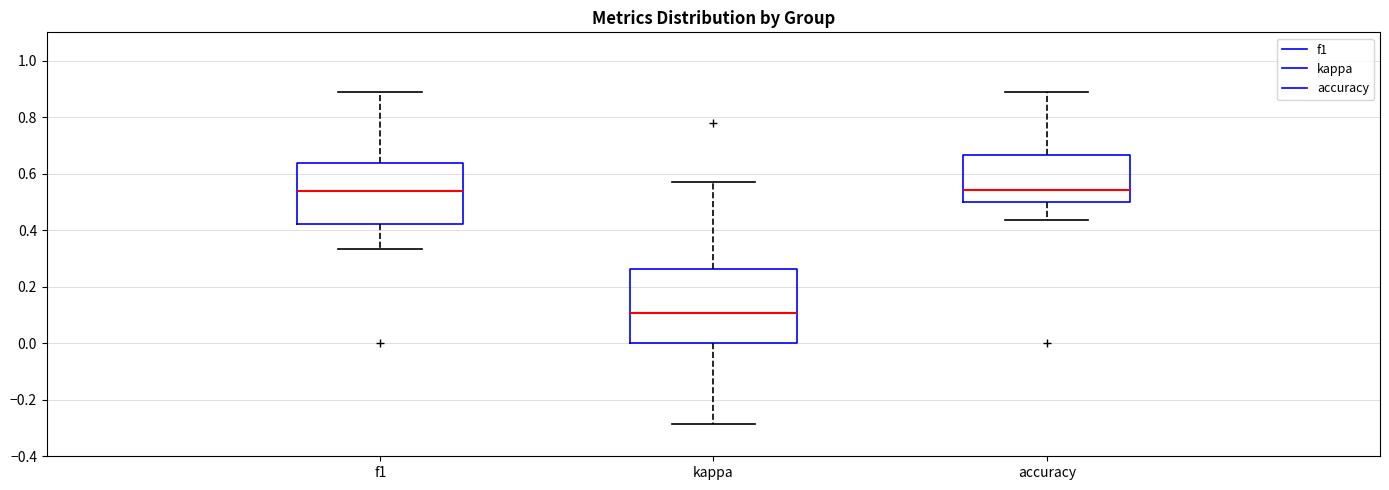

Reading left to right, read every box against the y-axis: the position of its median line, the range the box covers, and the ends of its whiskers. The values are not printed on the chart, so give them approximately, as read against the axis.

f1: median 0.54, box 0.42 to 0.64, whiskers 0.34 to 0.88
kappa: median 0.10, box 0.00 to 0.26, whiskers -0.28 to 0.58
accuracy: median 0.54, box 0.50 to 0.66, whiskers 0.44 to 0.88